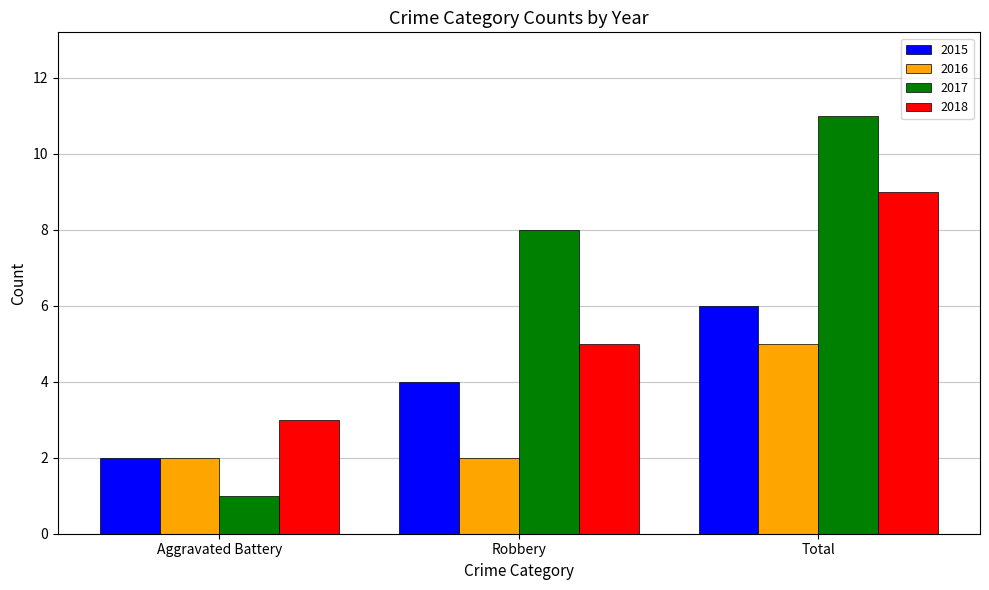

The 2016 series shows 3 at Total. True or false?

False